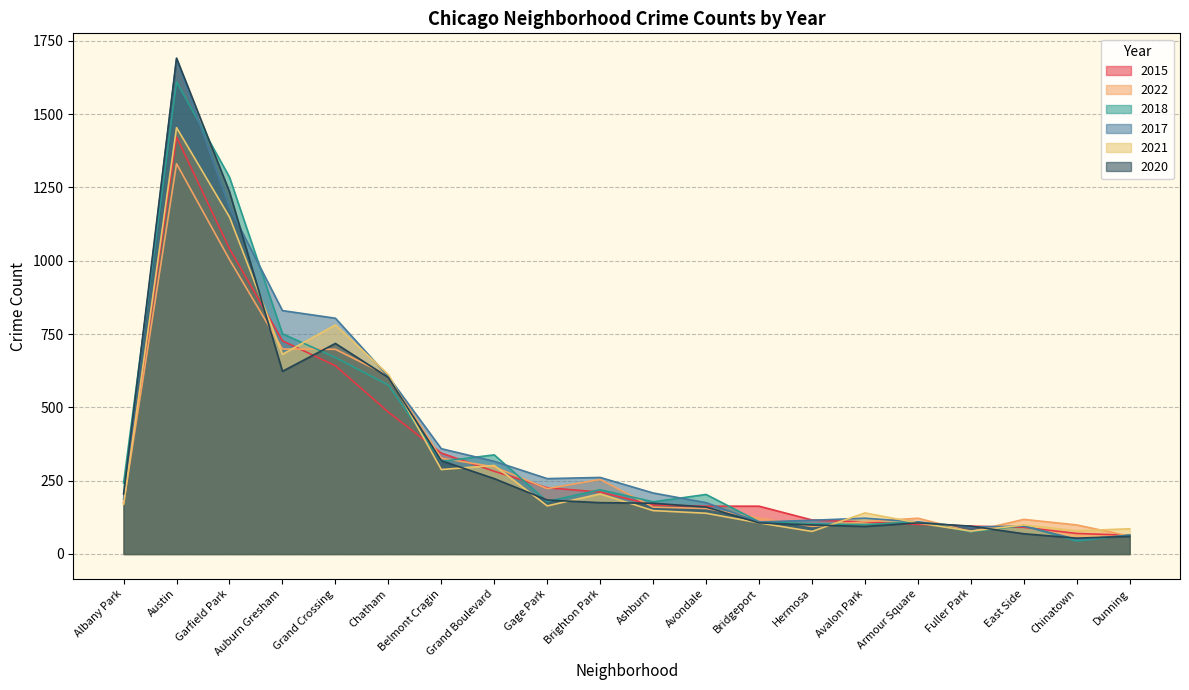

Where does the 2018 series first go above 203?

Albany Park